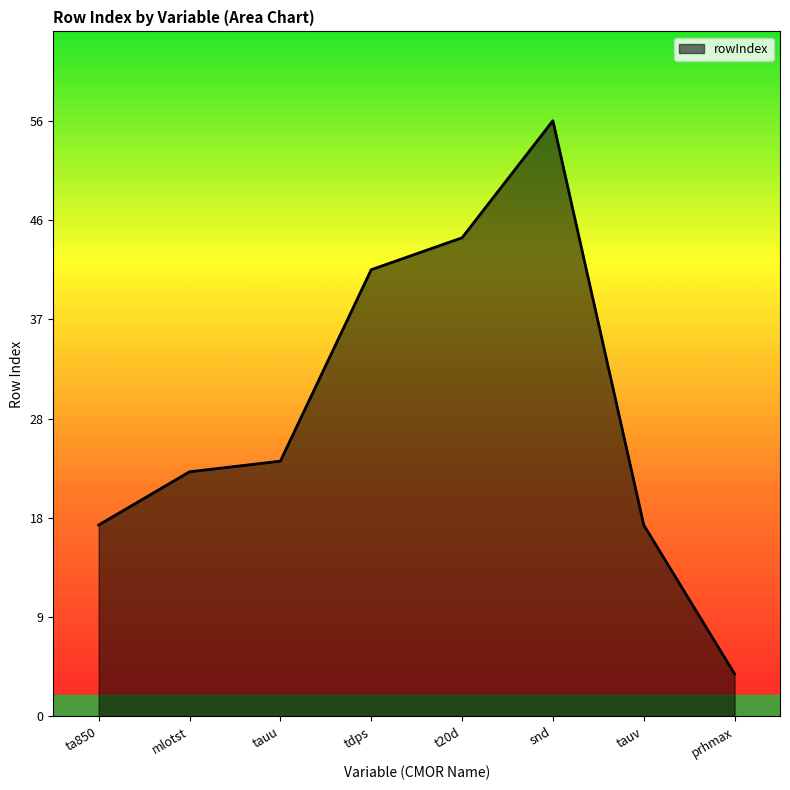

What is the average value?

29